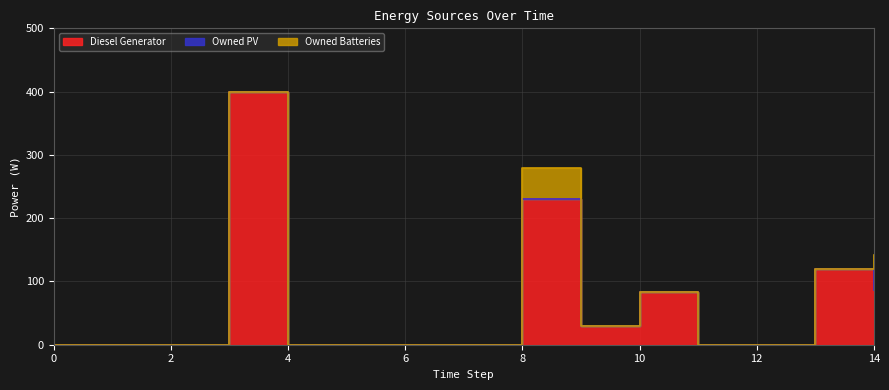

How many categories are shown in the chart?

15